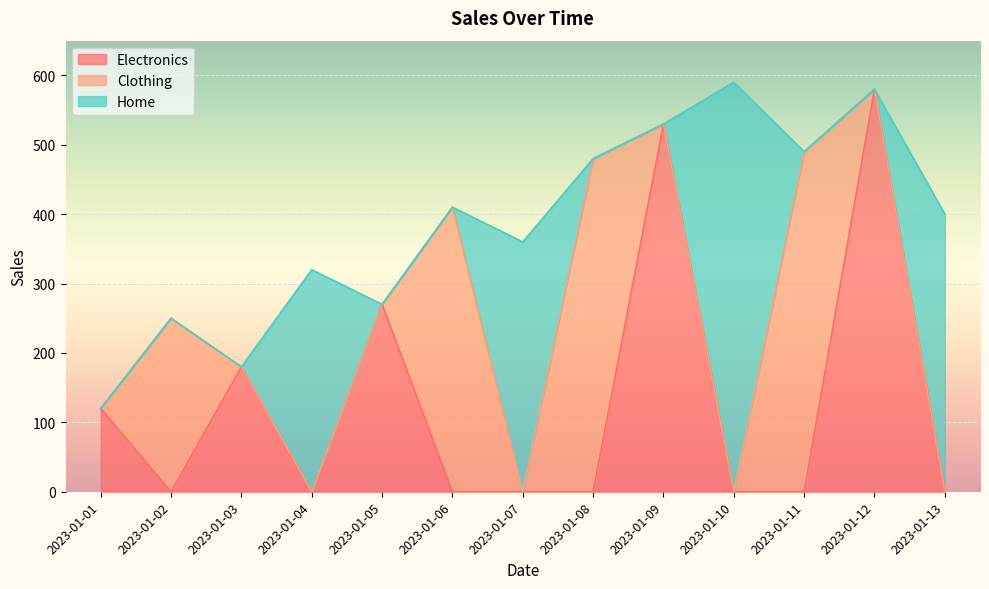

Which category has the highest value in the Electronics series?

2023-01-12